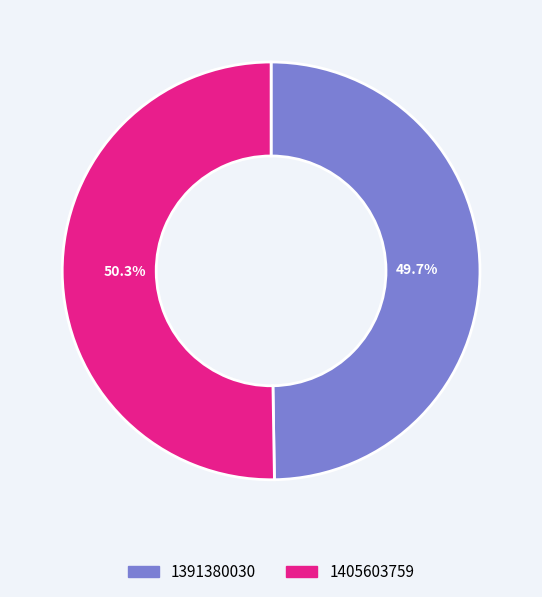

What percentage is the 1391380030 slice, to the nearest percent?

50%